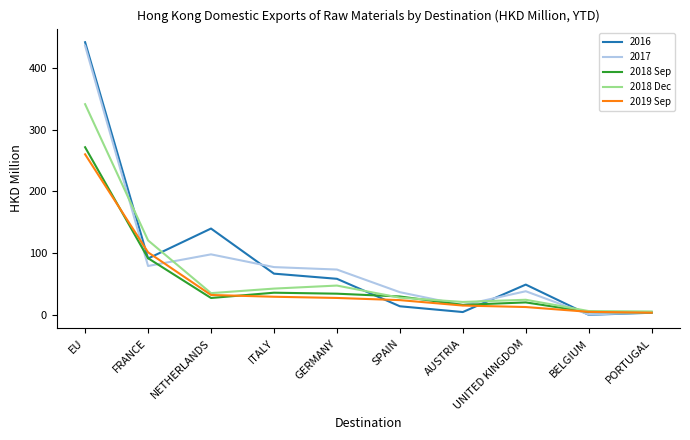

Which series has the widest spread of values?

2016